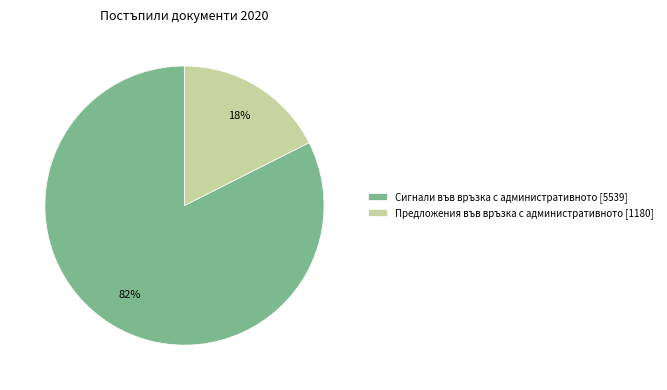

How many segments does this pie chart have?

2